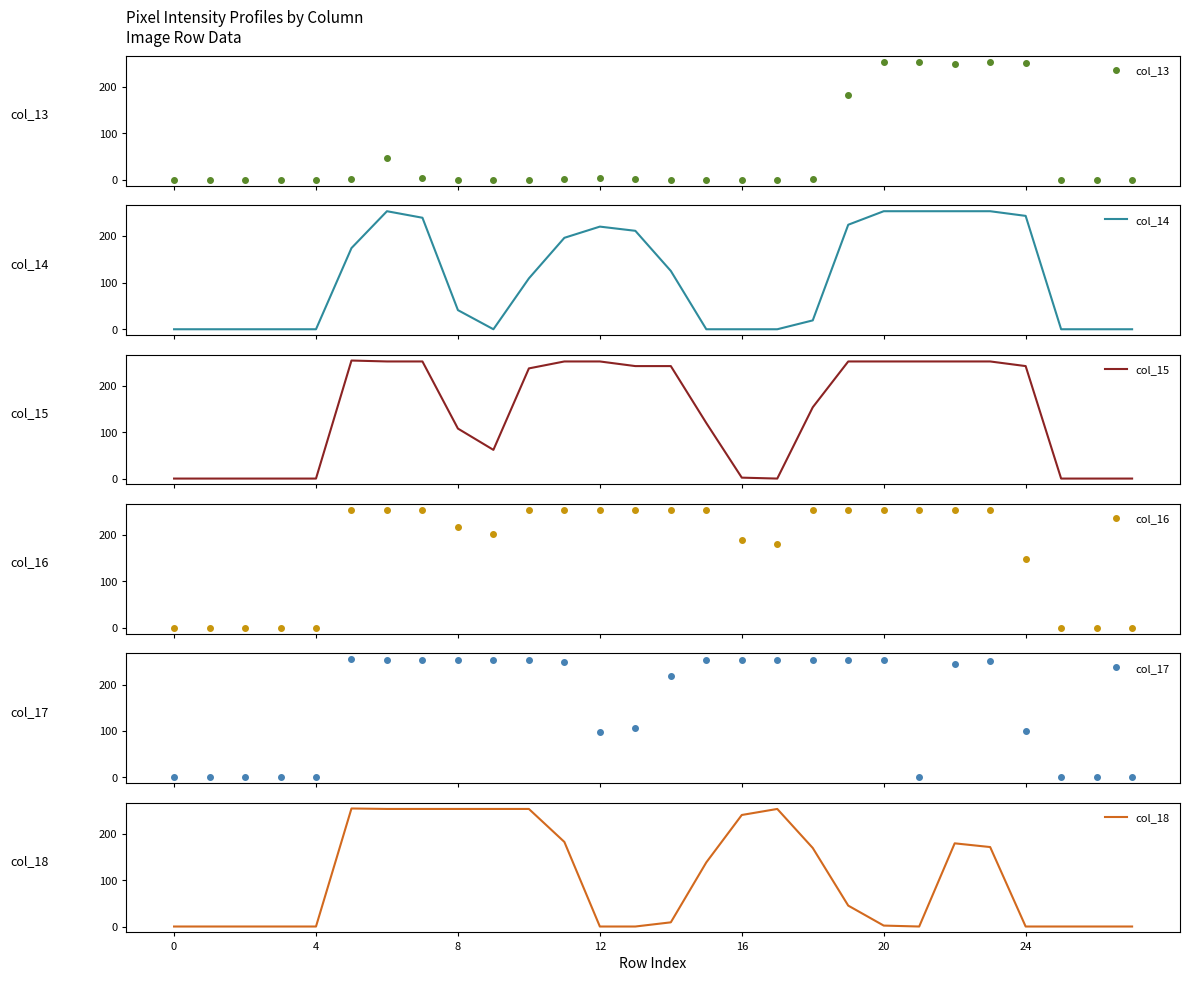

Which series has the widest spread of values?

col_15